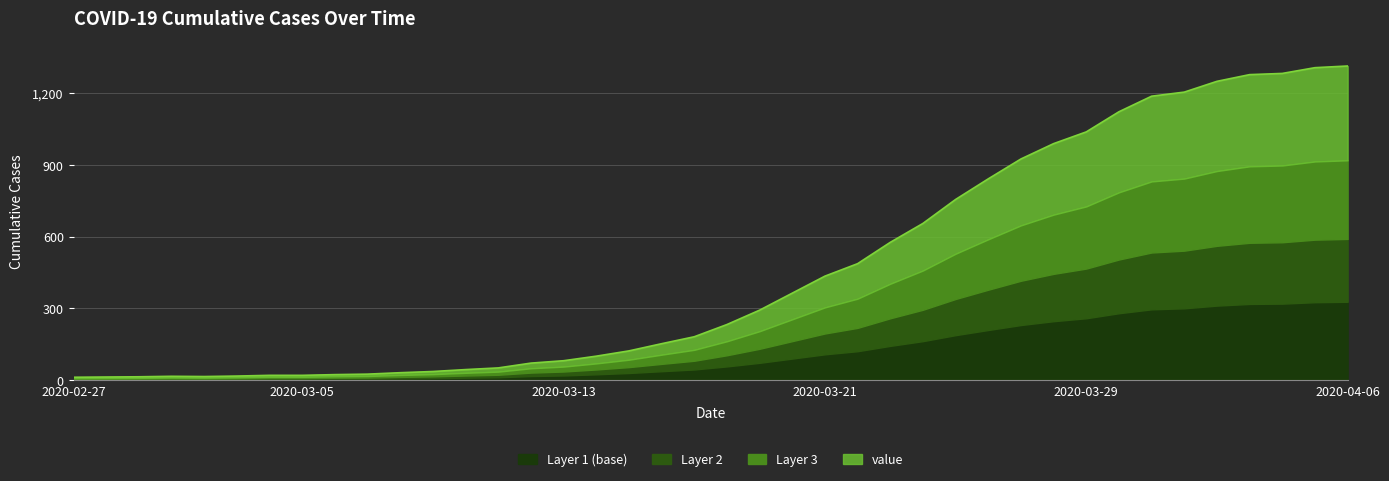

At which label does the data first exceed 233?

2020-03-19